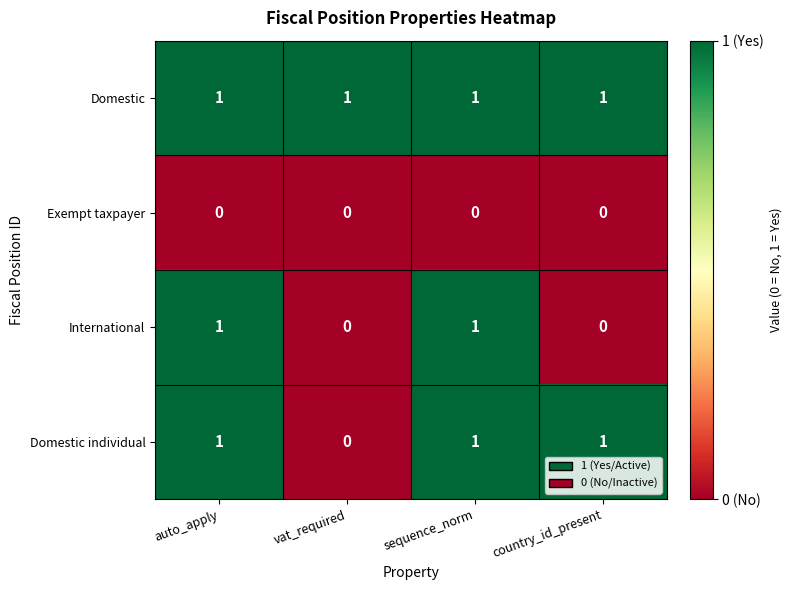

Which category has the lowest value in the Domestic individual series?

vat_required